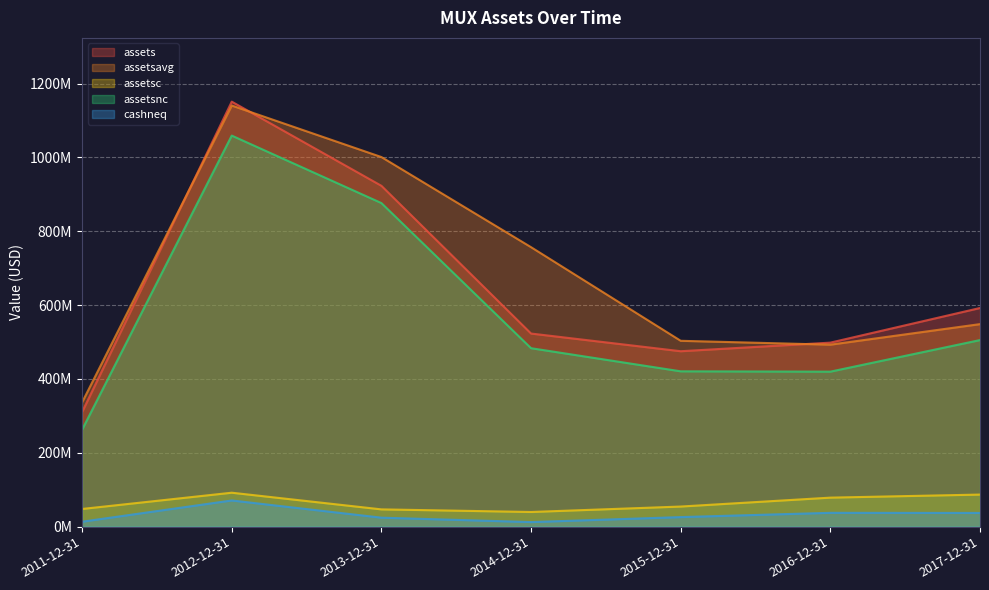

What is the approximate value of cashneq at 2017-12-31, to the nearest 50?

37153000